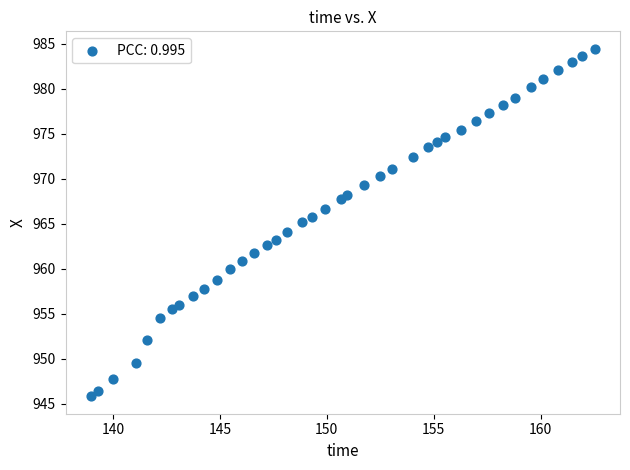

What is the range of Y values (max minus min)?

38.6